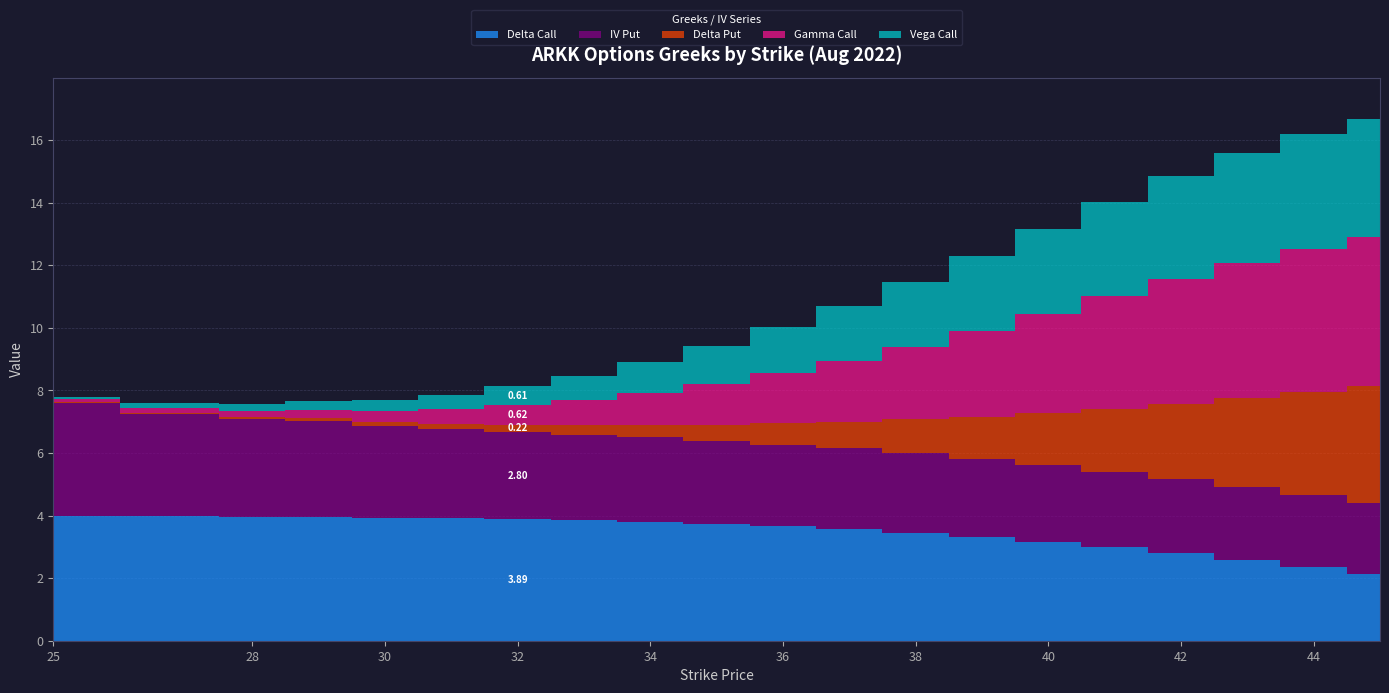

Where is delta_put nearest to the value 0?

25